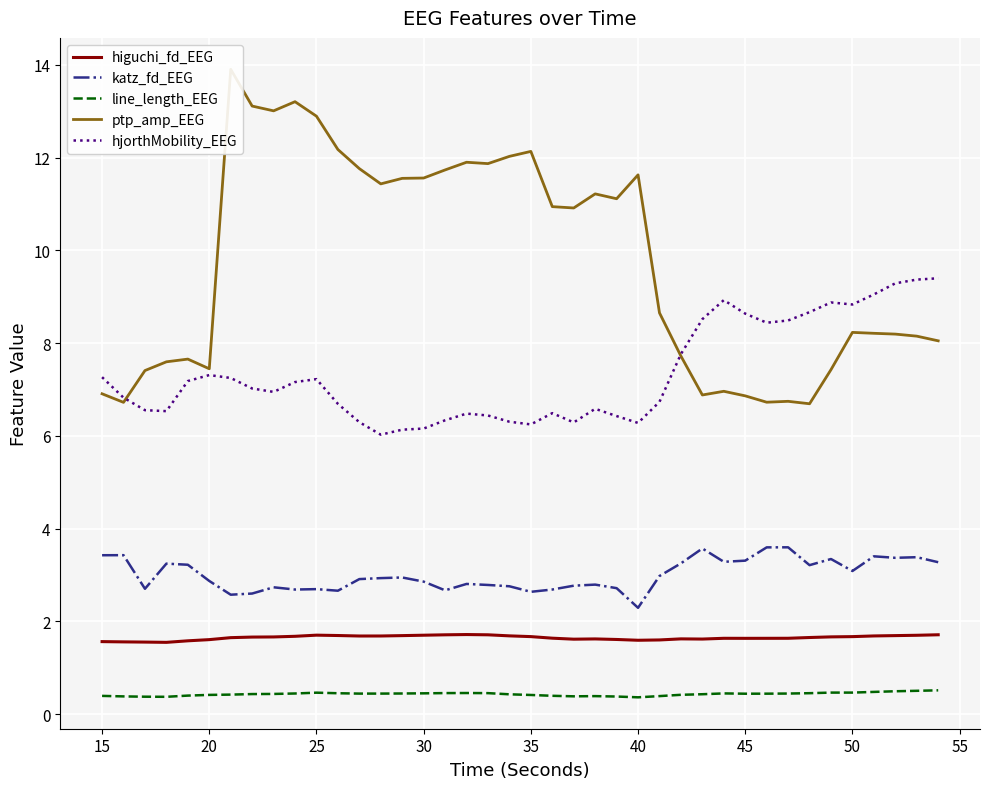

In katz_fd_EEG, how many points are lower than both neighbors (excluding endpoints)?

11